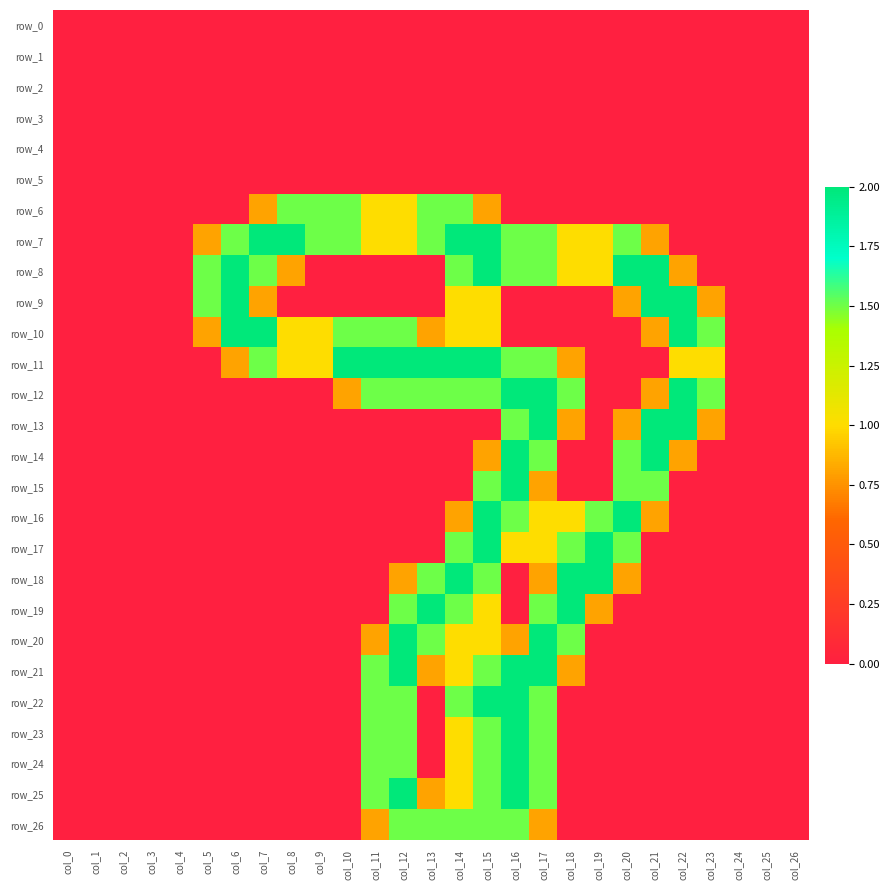

Reading left to right, extract all data points from this chart.

row_0: 0.0	0.0	0.0	0.0	0.0	0.0	0.0	0.0	0.0	0.0	0.0	0.0	0.0	0.0	0.0	0.0	0.0	0.0	0.0	0.0	0.0	0.0	0.0	0.0	0.0	0.0	0.0
row_1: 0.0	0.0	0.0	0.0	0.0	0.0	0.0	0.0	0.0	0.0	0.0	0.0	0.0	0.0	0.0	0.0	0.0	0.0	0.0	0.0	0.0	0.0	0.0	0.0	0.0	0.0	0.0
row_2: 0.0	0.0	0.0	0.0	0.0	0.0	0.0	0.0	0.0	0.0	0.0	0.0	0.0	0.0	0.0	0.0	0.0	0.0	0.0	0.0	0.0	0.0	0.0	0.0	0.0	0.0	0.0
row_3: 0.0	0.0	0.0	0.0	0.0	0.0	0.0	0.0	0.0	0.0	0.0	0.0	0.0	0.0	0.0	0.0	0.0	0.0	0.0	0.0	0.0	0.0	0.0	0.0	0.0	0.0	0.0
row_4: 0.0	0.0	0.0	0.0	0.0	0.0	0.0	0.0	0.0	0.0	0.0	0.0	0.0	0.0	0.0	0.0	0.0	0.0	0.0	0.0	0.0	0.0	0.0	0.0	0.0	0.0	0.0
row_5: 0.0	0.0	0.0	0.0	0.0	0.0	0.0	0.0	0.0	0.0	0.0	0.0	0.0	0.0	0.0	0.0	0.0	0.0	0.0	0.0	0.0	0.0	0.0	0.0	0.0	0.0	0.0
row_6: 0.0	0.0	0.0	0.0	0.0	0.0	0.0	0.8	1.5	1.5	1.5	1.0	1.0	1.5	1.5	0.8	0.0	0.0	0.0	0.0	0.0	0.0	0.0	0.0	0.0	0.0	0.0
row_7: 0.0	0.0	0.0	0.0	0.0	0.8	1.5	2.0	2.0	1.5	1.5	1.0	1.0	1.5	2.0	2.0	1.5	1.5	1.0	1.0	1.5	0.8	0.0	0.0	0.0	0.0	0.0
row_8: 0.0	0.0	0.0	0.0	0.0	1.5	2.0	1.5	0.8	0.0	0.0	0.0	0.0	0.0	1.5	2.0	1.5	1.5	1.0	1.0	2.0	2.0	0.8	0.0	0.0	0.0	0.0
row_9: 0.0	0.0	0.0	0.0	0.0	1.5	2.0	0.8	0.0	0.0	0.0	0.0	0.0	0.0	1.0	1.0	0.0	0.0	0.0	0.0	0.8	2.0	2.0	0.8	0.0	0.0	0.0
row_10: 0.0	0.0	0.0	0.0	0.0	0.8	2.0	2.0	1.0	1.0	1.5	1.5	1.5	0.8	1.0	1.0	0.0	0.0	0.0	0.0	0.0	0.8	2.0	1.5	0.0	0.0	0.0
row_11: 0.0	0.0	0.0	0.0	0.0	0.0	0.8	1.5	1.0	1.0	2.0	2.0	2.0	2.0	2.0	2.0	1.5	1.5	0.8	0.0	0.0	0.0	1.0	1.0	0.0	0.0	0.0
row_12: 0.0	0.0	0.0	0.0	0.0	0.0	0.0	0.0	0.0	0.0	0.8	1.5	1.5	1.5	1.5	1.5	2.0	2.0	1.5	0.0	0.0	0.8	2.0	1.5	0.0	0.0	0.0
row_13: 0.0	0.0	0.0	0.0	0.0	0.0	0.0	0.0	0.0	0.0	0.0	0.0	0.0	0.0	0.0	0.0	1.5	2.0	0.8	0.0	0.8	2.0	2.0	0.8	0.0	0.0	0.0
row_14: 0.0	0.0	0.0	0.0	0.0	0.0	0.0	0.0	0.0	0.0	0.0	0.0	0.0	0.0	0.0	0.8	2.0	1.5	0.0	0.0	1.5	2.0	0.8	0.0	0.0	0.0	0.0
row_15: 0.0	0.0	0.0	0.0	0.0	0.0	0.0	0.0	0.0	0.0	0.0	0.0	0.0	0.0	0.0	1.5	2.0	0.8	0.0	0.0	1.5	1.5	0.0	0.0	0.0	0.0	0.0
row_16: 0.0	0.0	0.0	0.0	0.0	0.0	0.0	0.0	0.0	0.0	0.0	0.0	0.0	0.0	0.8	2.0	1.5	1.0	1.0	1.5	2.0	0.8	0.0	0.0	0.0	0.0	0.0
row_17: 0.0	0.0	0.0	0.0	0.0	0.0	0.0	0.0	0.0	0.0	0.0	0.0	0.0	0.0	1.5	2.0	1.0	1.0	1.5	2.0	1.5	0.0	0.0	0.0	0.0	0.0	0.0
row_18: 0.0	0.0	0.0	0.0	0.0	0.0	0.0	0.0	0.0	0.0	0.0	0.0	0.8	1.5	2.0	1.5	0.0	0.8	2.0	2.0	0.8	0.0	0.0	0.0	0.0	0.0	0.0
row_19: 0.0	0.0	0.0	0.0	0.0	0.0	0.0	0.0	0.0	0.0	0.0	0.0	1.5	2.0	1.5	1.0	0.0	1.5	2.0	0.8	0.0	0.0	0.0	0.0	0.0	0.0	0.0
row_20: 0.0	0.0	0.0	0.0	0.0	0.0	0.0	0.0	0.0	0.0	0.0	0.8	2.0	1.5	1.0	1.0	0.8	2.0	1.5	0.0	0.0	0.0	0.0	0.0	0.0	0.0	0.0
row_21: 0.0	0.0	0.0	0.0	0.0	0.0	0.0	0.0	0.0	0.0	0.0	1.5	2.0	0.8	1.0	1.5	2.0	2.0	0.8	0.0	0.0	0.0	0.0	0.0	0.0	0.0	0.0
row_22: 0.0	0.0	0.0	0.0	0.0	0.0	0.0	0.0	0.0	0.0	0.0	1.5	1.5	0.0	1.5	2.0	2.0	1.5	0.0	0.0	0.0	0.0	0.0	0.0	0.0	0.0	0.0
row_23: 0.0	0.0	0.0	0.0	0.0	0.0	0.0	0.0	0.0	0.0	0.0	1.5	1.5	0.0	1.0	1.5	2.0	1.5	0.0	0.0	0.0	0.0	0.0	0.0	0.0	0.0	0.0
row_24: 0.0	0.0	0.0	0.0	0.0	0.0	0.0	0.0	0.0	0.0	0.0	1.5	1.5	0.0	1.0	1.5	2.0	1.5	0.0	0.0	0.0	0.0	0.0	0.0	0.0	0.0	0.0
row_25: 0.0	0.0	0.0	0.0	0.0	0.0	0.0	0.0	0.0	0.0	0.0	1.5	2.0	0.8	1.0	1.5	2.0	1.5	0.0	0.0	0.0	0.0	0.0	0.0	0.0	0.0	0.0
row_26: 0.0	0.0	0.0	0.0	0.0	0.0	0.0	0.0	0.0	0.0	0.0	0.8	1.5	1.5	1.5	1.5	1.5	0.8	0.0	0.0	0.0	0.0	0.0	0.0	0.0	0.0	0.0